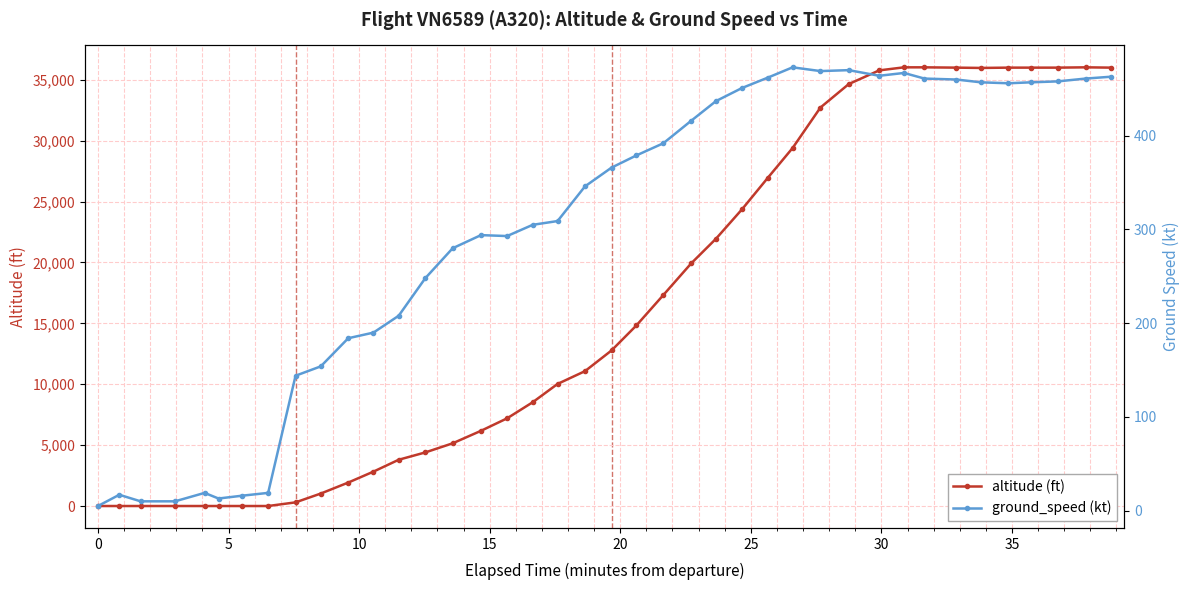

Reading left to right, transcribe all the data shown in this chart.

altitude: 0	0	0	0	0	0	0	0	300	1025	1925	2825	3800	4400	5150	6175	7200	8525	10025	11075	12775	14825	17325	19925	21950	24375	26950	29400	32725	34650	35775	36025	36025	36000	35975	36000	36000	36000	36025	36000
ground_speed: 5	17	10	10	19	13	16	19	144	154	184	190	208	248	280	294	293	305	309	346	366	379	392	416	437	451	462	473	469	470	464	467	461	460	457	456	457	458	461	463